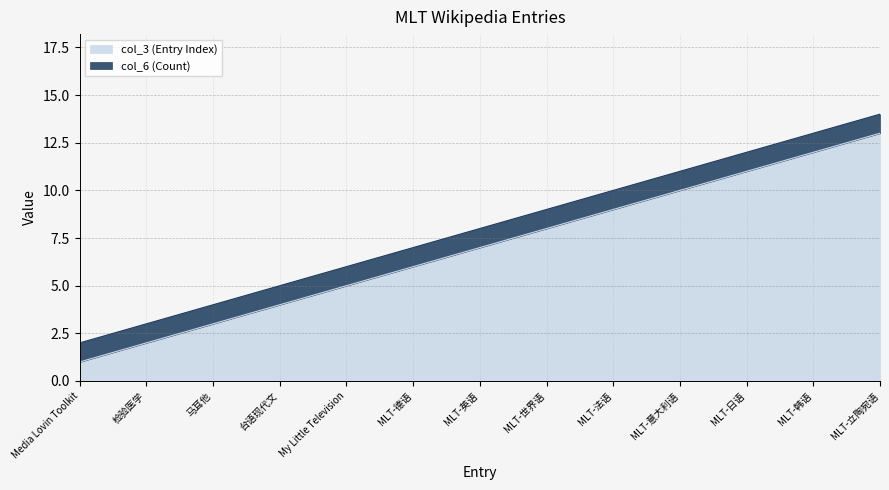

What is the difference between the values at MLT-韩语 and MLT-日语?

1